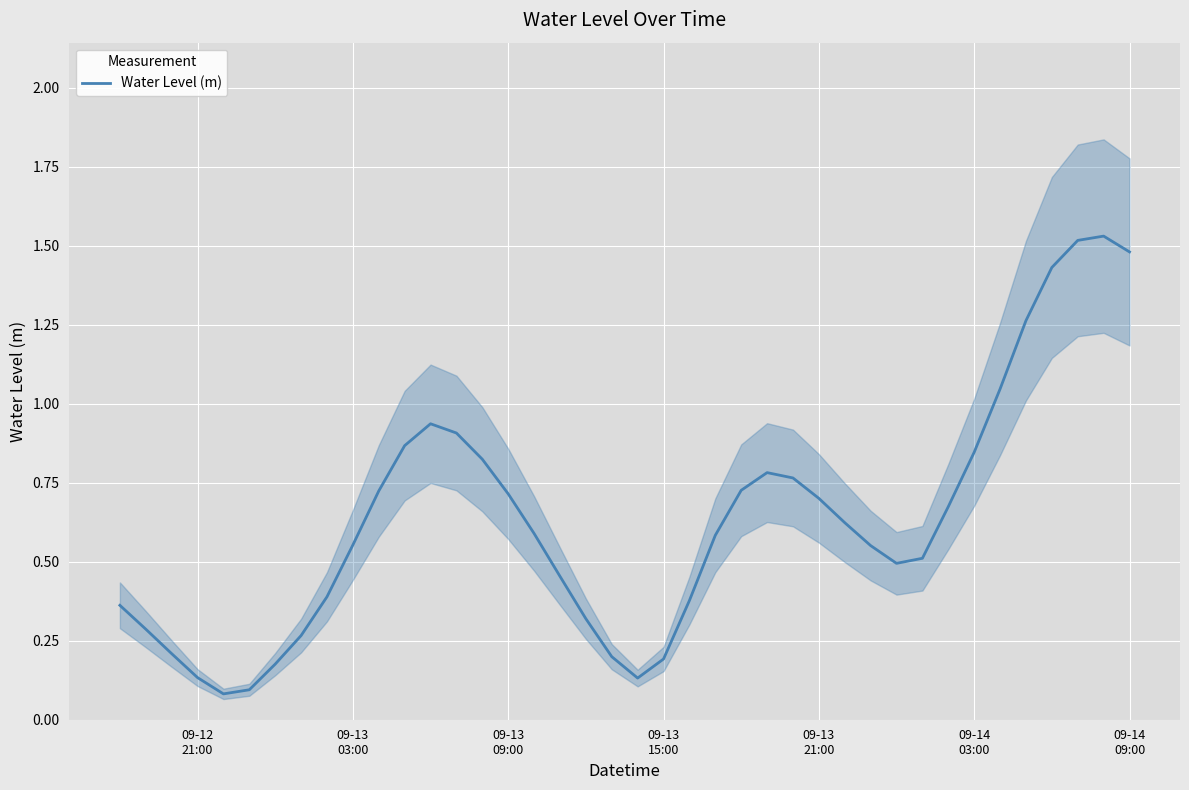

Reading right to left, what are all the values shown in this chart?

1.5	1.5	1.5	1.4	1.3	1.0	0.8	0.7	0.5	0.5	0.6	0.6	0.7	0.8	0.8	0.7	0.6	0.4	0.2	0.1	0.2	0.3	0.5	0.6	0.7	0.8	0.9	0.9	0.9	0.7	0.6	0.4	0.3	0.2	0.1	0.1	0.1	0.2	0.3	0.4